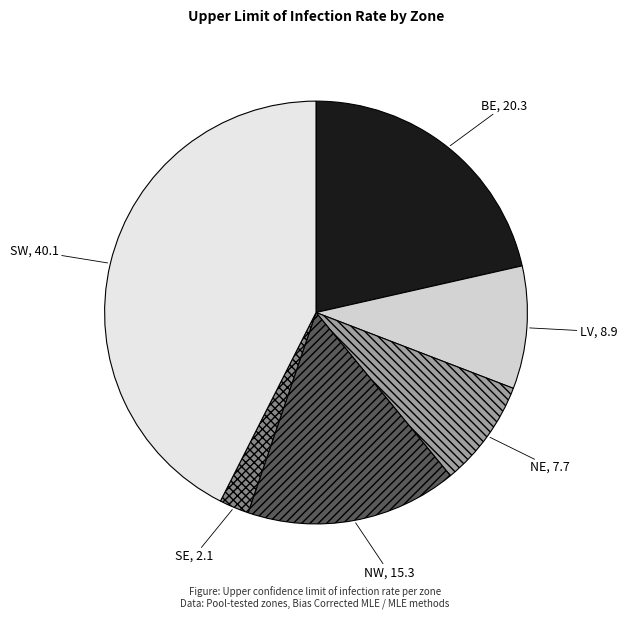

What is the largest slice in the pie chart?

SW